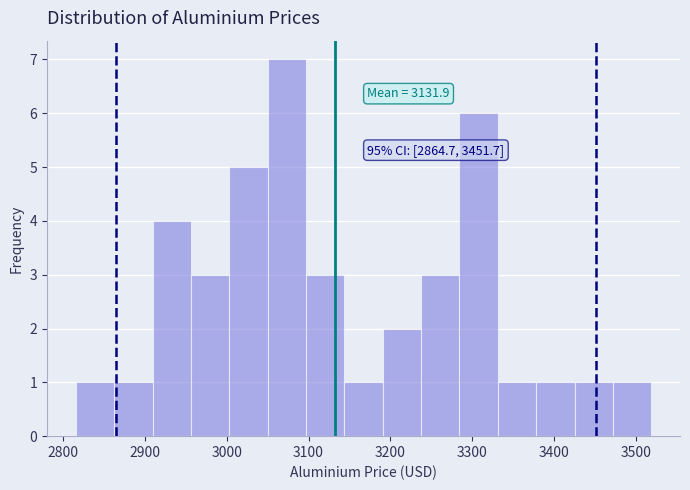

Over which range of the x-axis is the bar tallest?

3050 to 3100